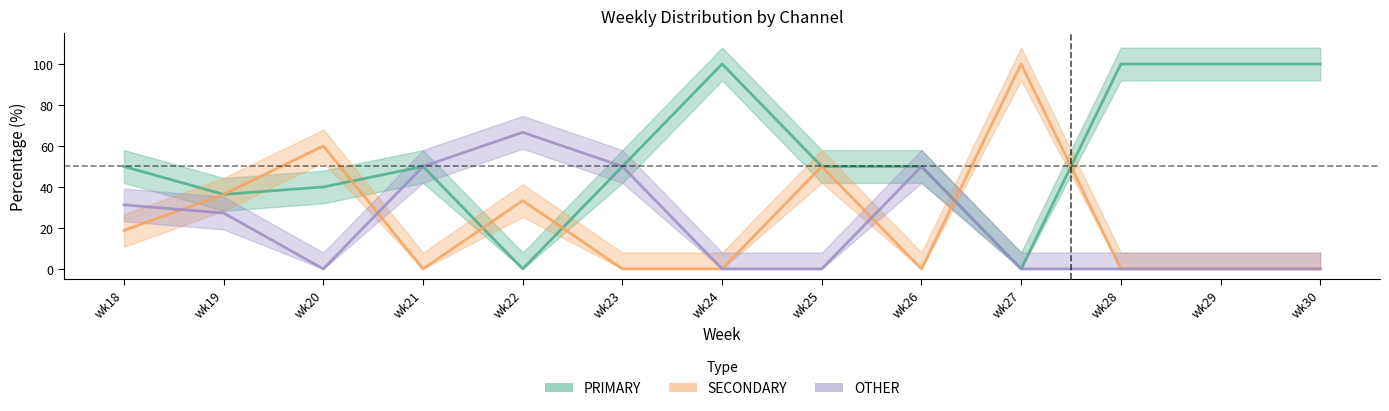

Between wk20 and wk27, which series saw the biggest shift?

PRIMARY